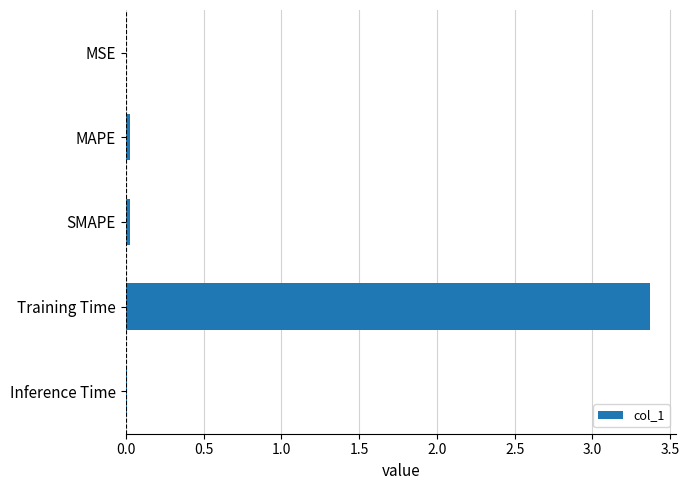

Is it true that the value at Training Time is 1.4?

False